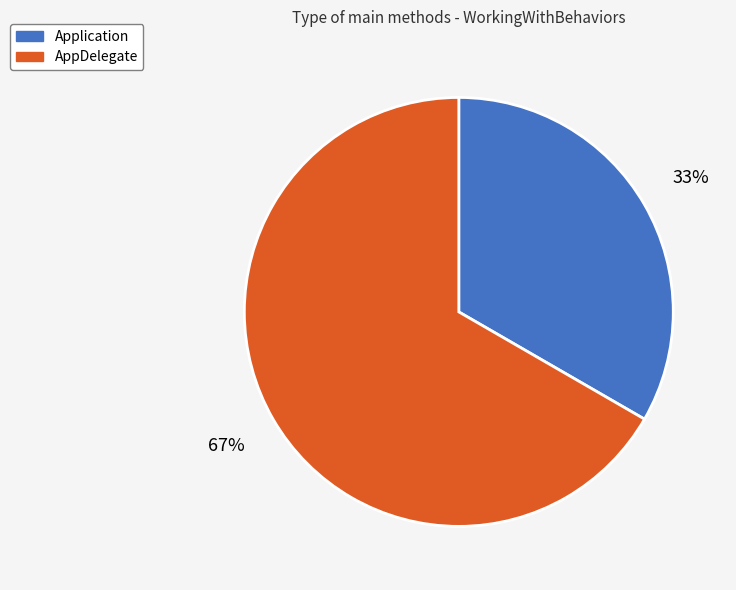

Is it true that Application is 19% of the pie?

False